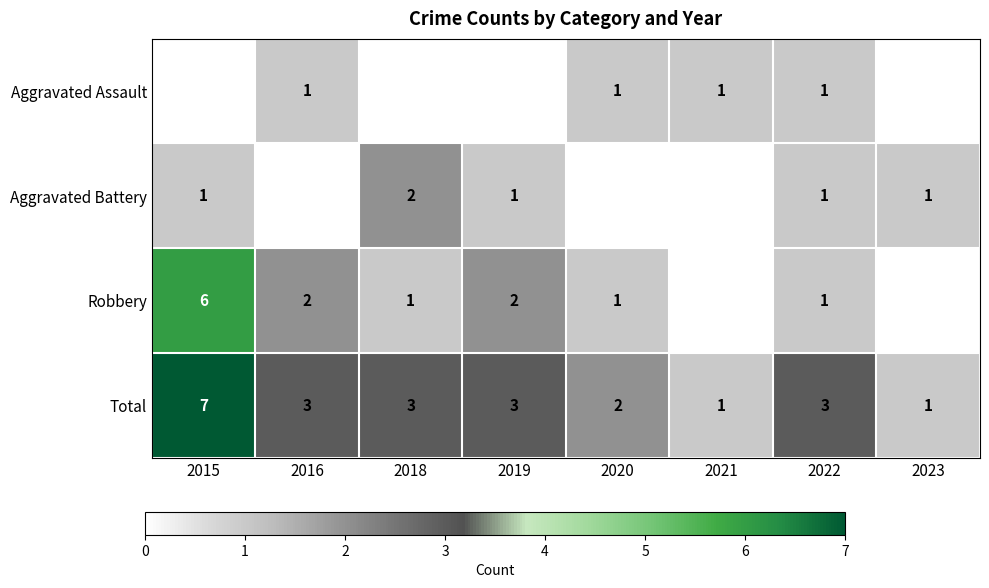

Which category has the highest value in the Total series?

2015